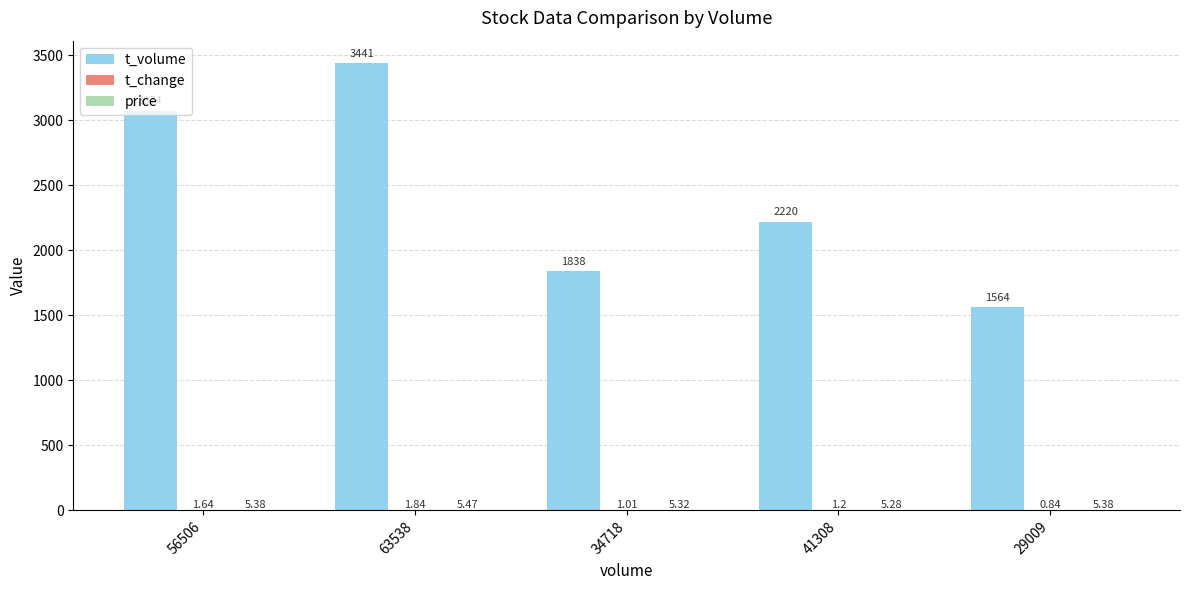

What is the total value across all series at 56506?

3081.0